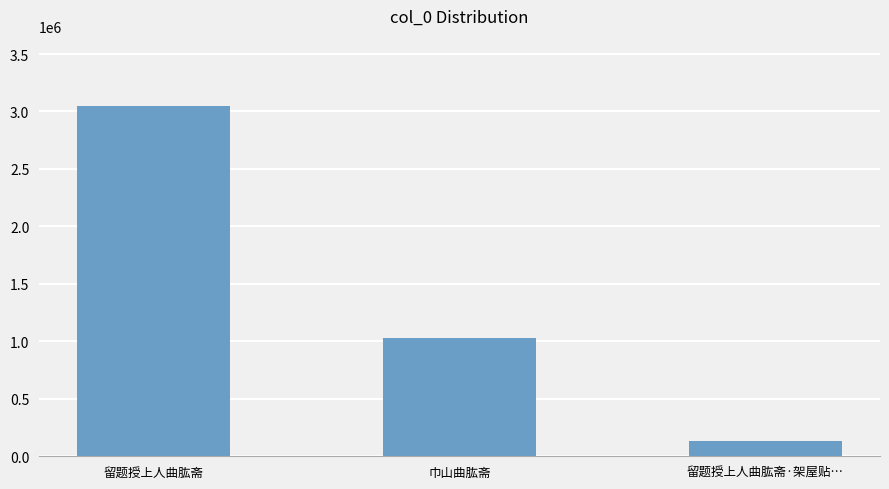

Approximately how many times larger is the value at 巾山曲肱斋 compared to 留题授上人曲肱斋·架屋贴…?

7.6